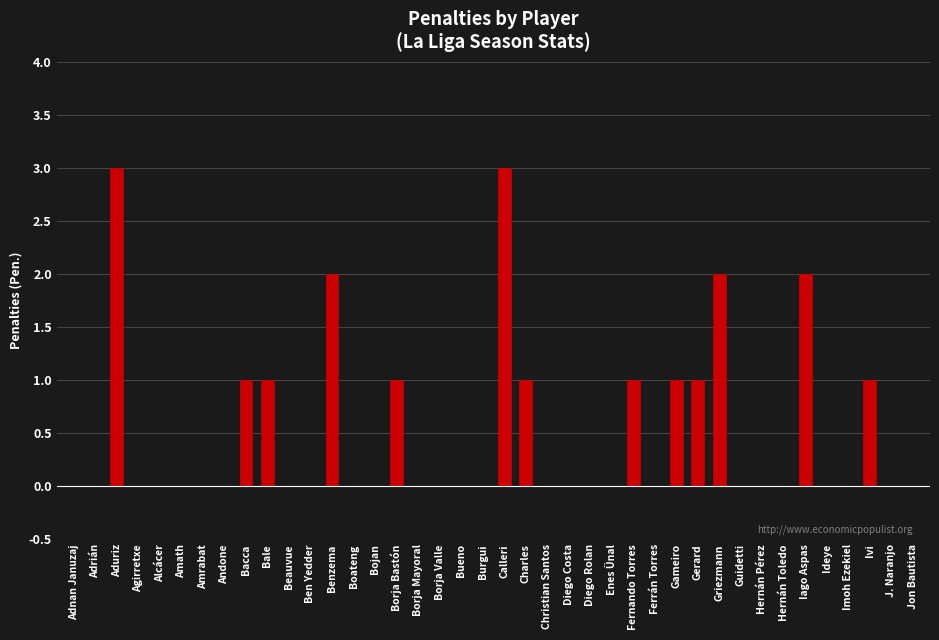

Which has a higher value, Borja Valle or Gerard?

Gerard